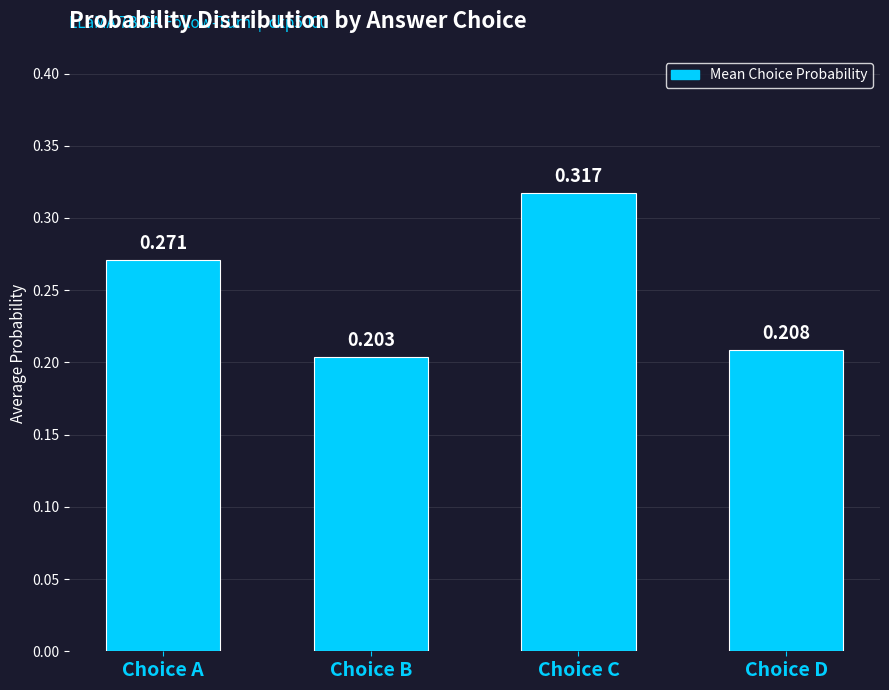

Rank the categories by value from highest to lowest.

Choice C, Choice A, Choice D, Choice B